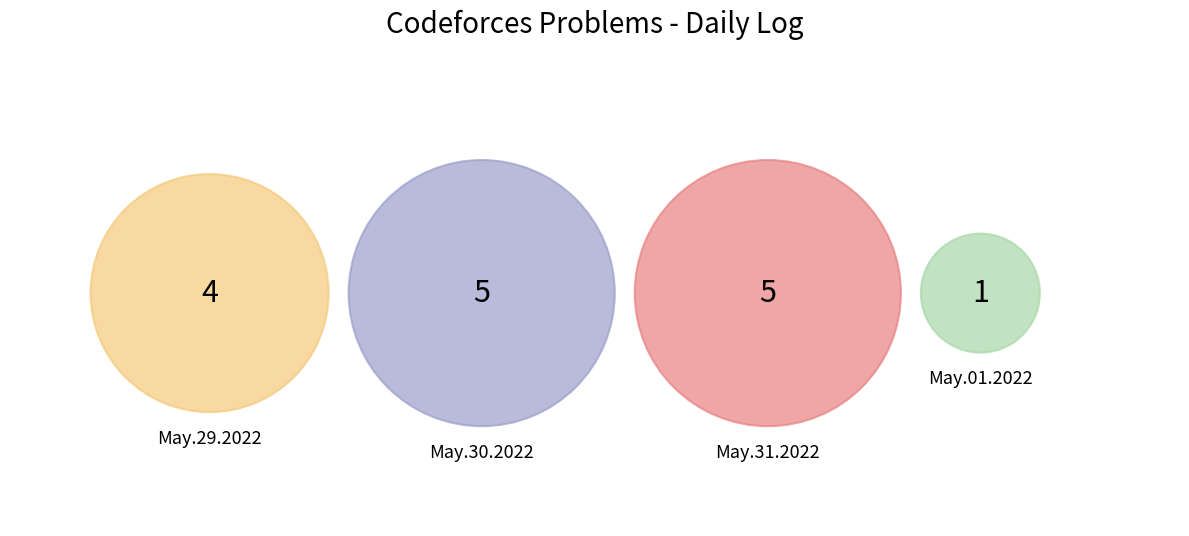

True or false: May.31.2022 accounts for 20% of the total.

False